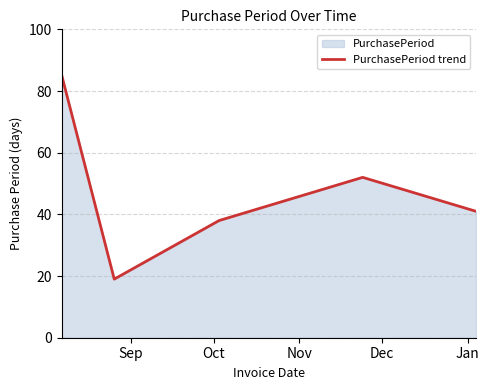

How many interior local peaks (higher than both neighbors) does the data have?

1